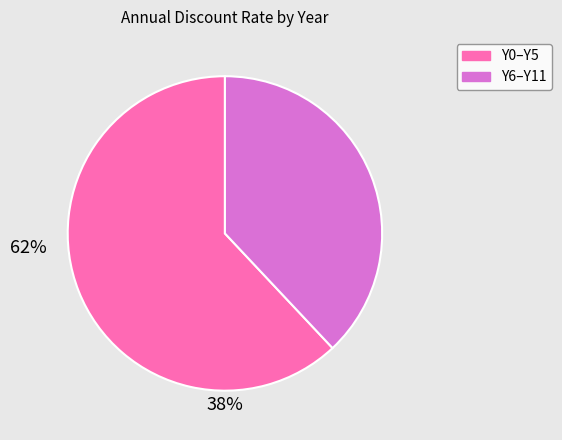

The Y6–Y11 slice represents 30% of the pie. True or false?

False